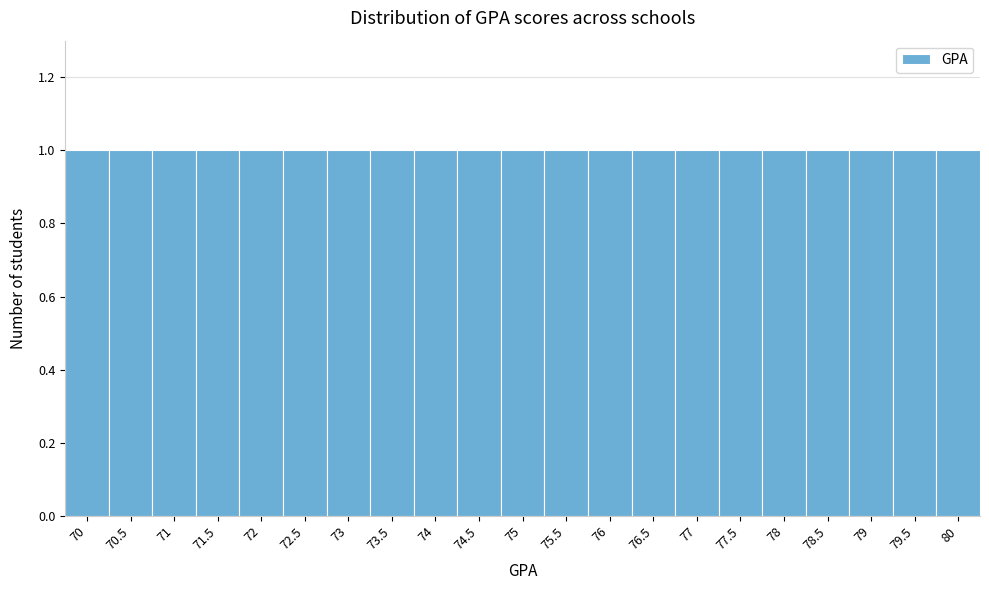

Reading left to right, list every bar in this chart as the range it spans on the x-axis followed by its height. The values are not printed on the chart, so give them approximately, as read against the axis.

69.75 to 70.25: 1
70.25 to 70.75: 1
70.75 to 71.25: 1
71.25 to 71.75: 1
71.75 to 72.25: 1
72.25 to 72.75: 1
72.75 to 73.25: 1
73.25 to 73.75: 1
73.75 to 74.25: 1
74.25 to 74.75: 1
74.75 to 75.25: 1
75.25 to 75.75: 1
75.75 to 76.25: 1
76.25 to 76.75: 1
76.75 to 77.25: 1
77.25 to 77.75: 1
77.75 to 78.25: 1
78.25 to 78.75: 1
78.75 to 79.25: 1
79.25 to 79.75: 1
79.75 to 80.25: 1